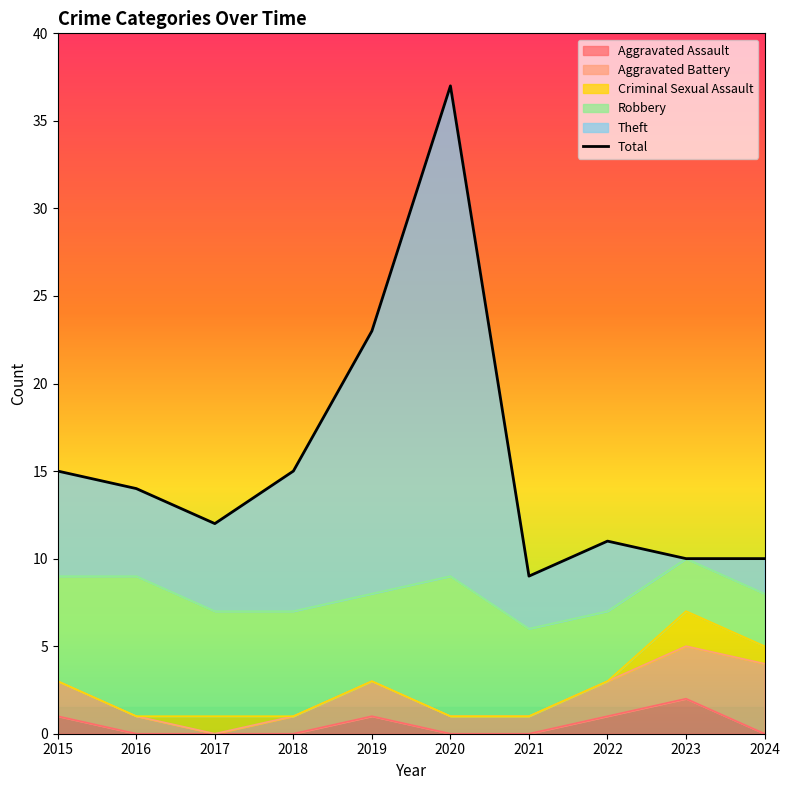

How many Aggravated Battery values are between 1 and 2?

7